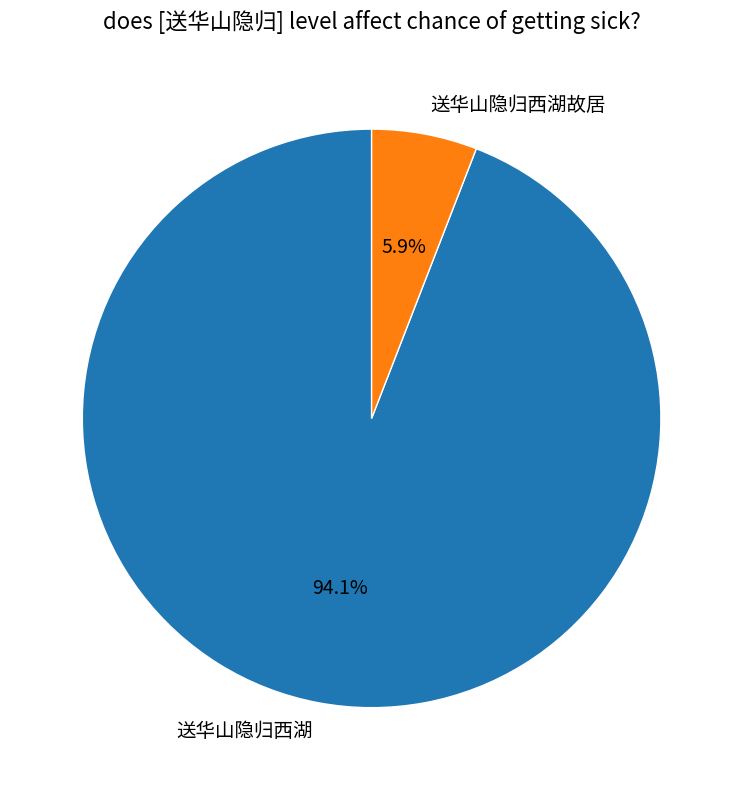

Count the number of slices in the pie.

2